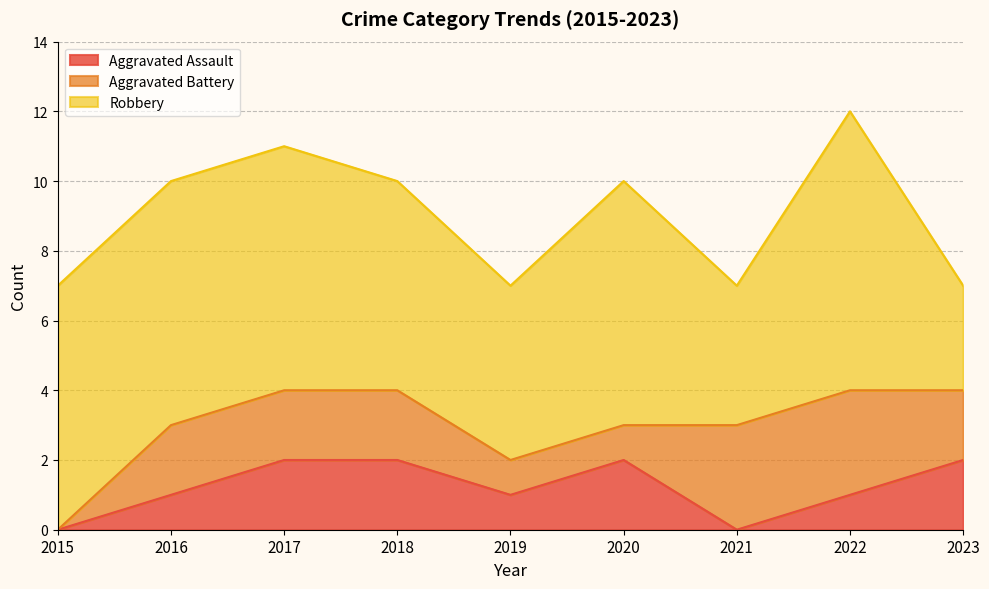

At which label does Aggravated Assault reach its peak?

2017